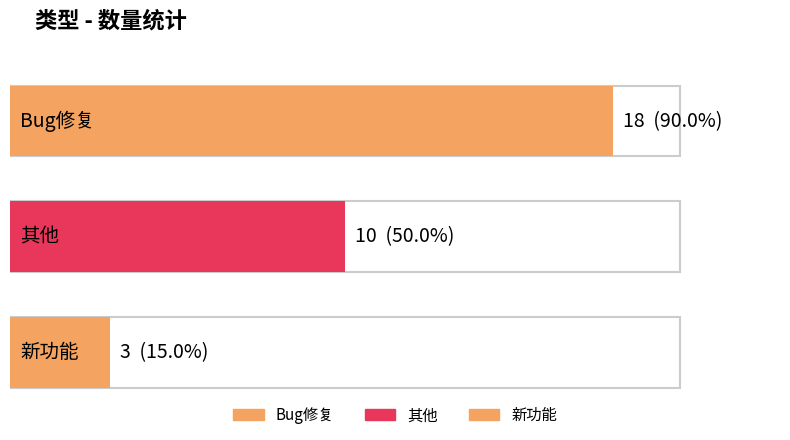

What is the minimum value shown in the chart?

3